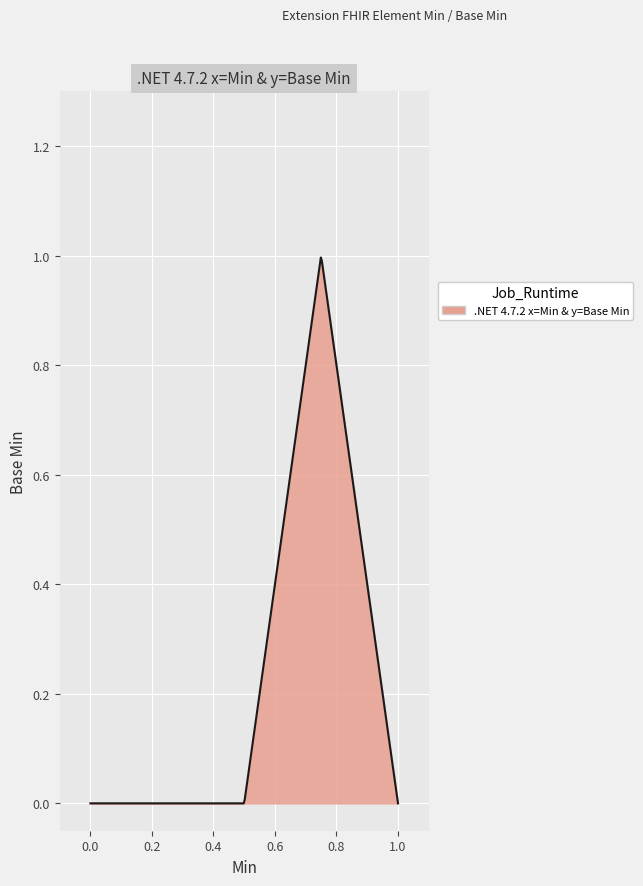

What is the difference between the maximum and minimum values?

1